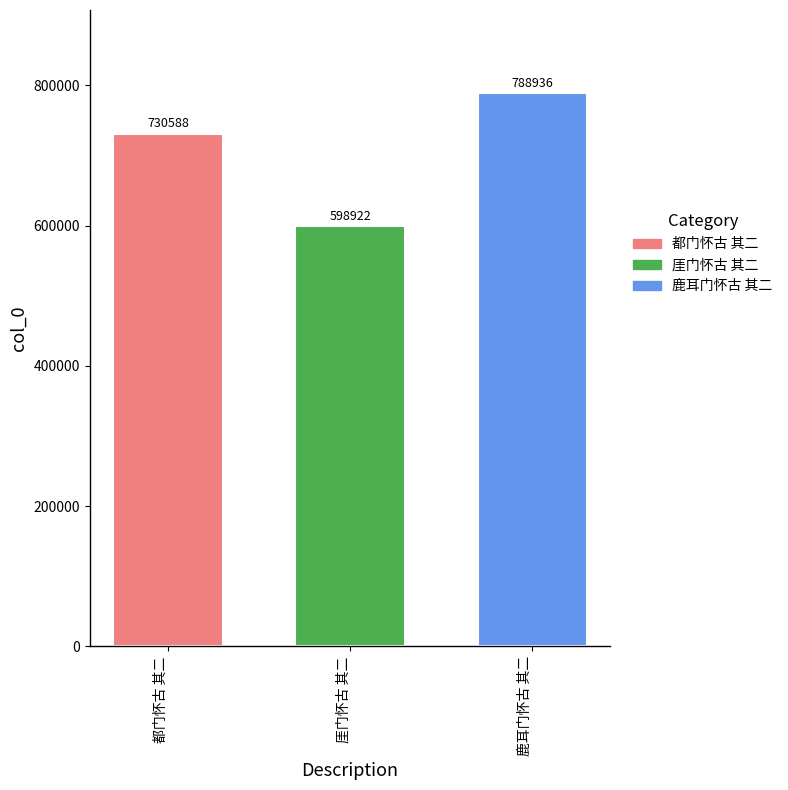

Where is the data nearest to the value 693929?

都门怀古 其二